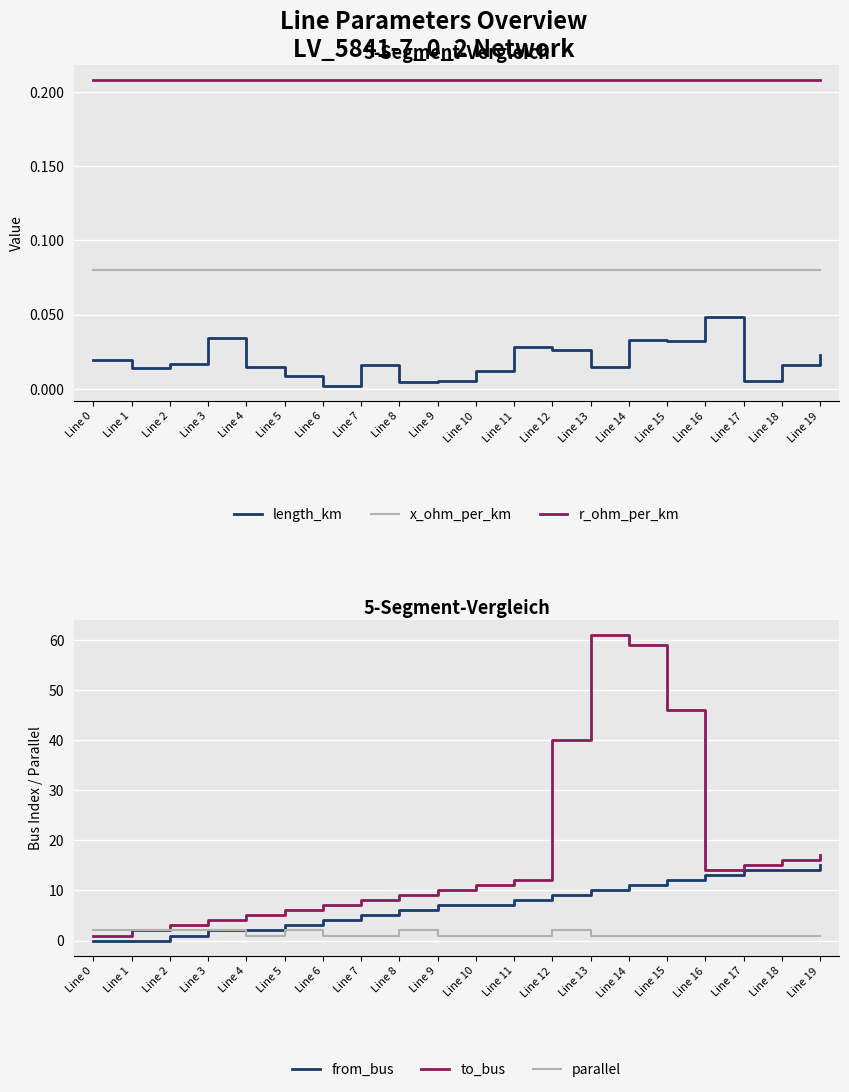

Which series has the widest spread of values?

to_bus